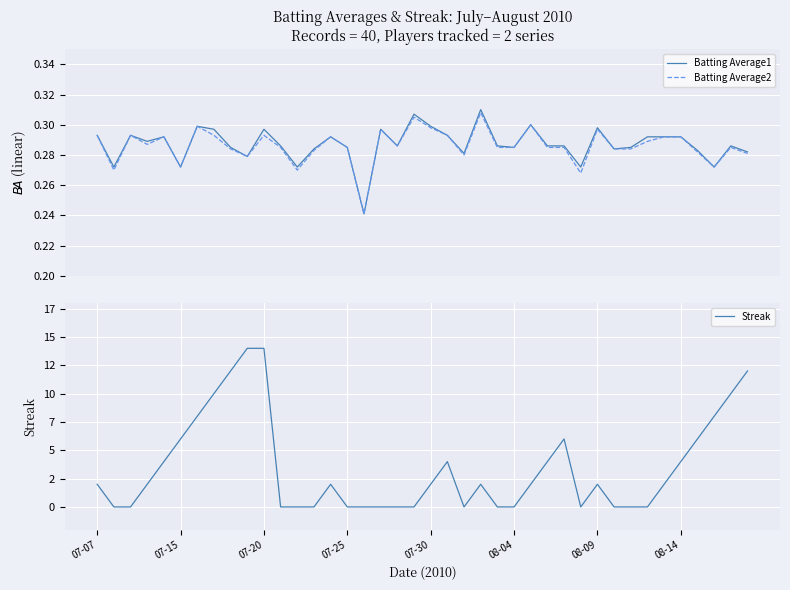

List the labels in order of Batting Average1 value, largest first.

23, 19, 26, 08-09, 20, 30, 08-14, 10, 17, 07-07, 07-20, 21, 07-30, 14, 33, 34, 35, 07-25, 11, 18, 24, 27, 28, 38, 8, 15, 25, 32, 13, 31, 36, 39, 22, 9, 07-15, 08-04, 12, 29, 37, 16